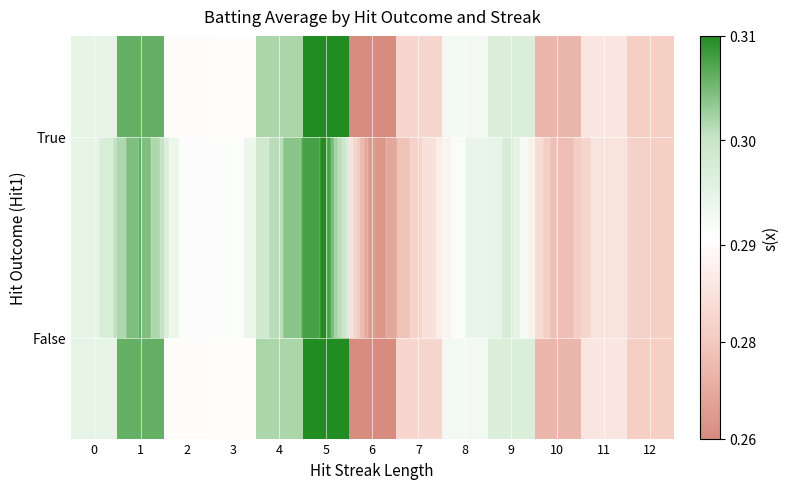

Which category has the highest value in the False series?

5